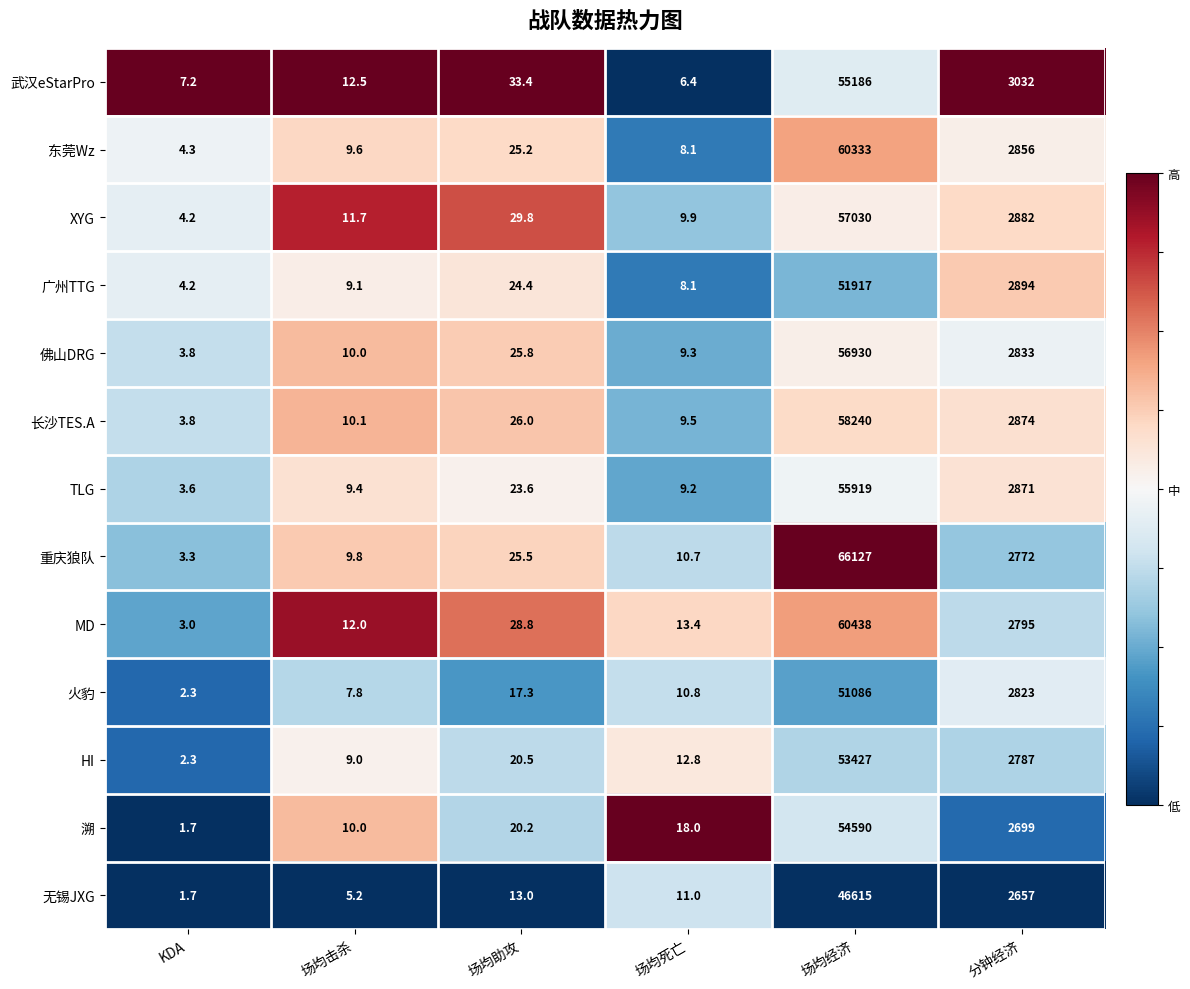

What is the total value across all series at 场均经济?

727838.0